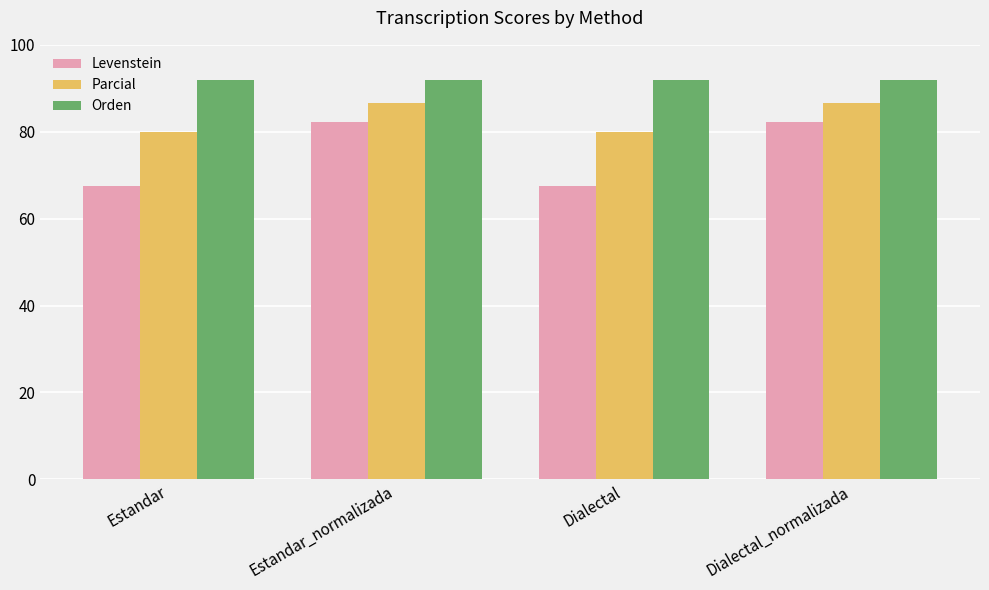

What is the label of the 3rd bar from the right?

Estandar_normalizada